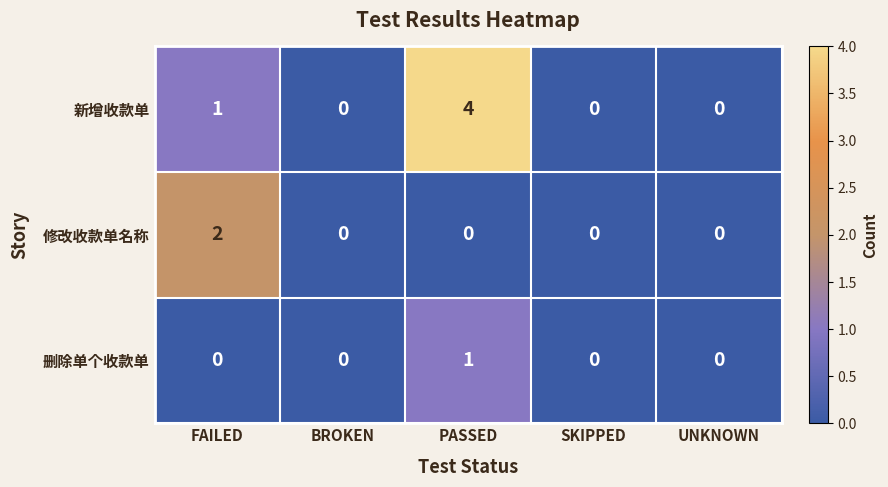

Rank the series by their average value, from lowest to highest.

删除单个收款单, 修改收款单名称, 新增收款单